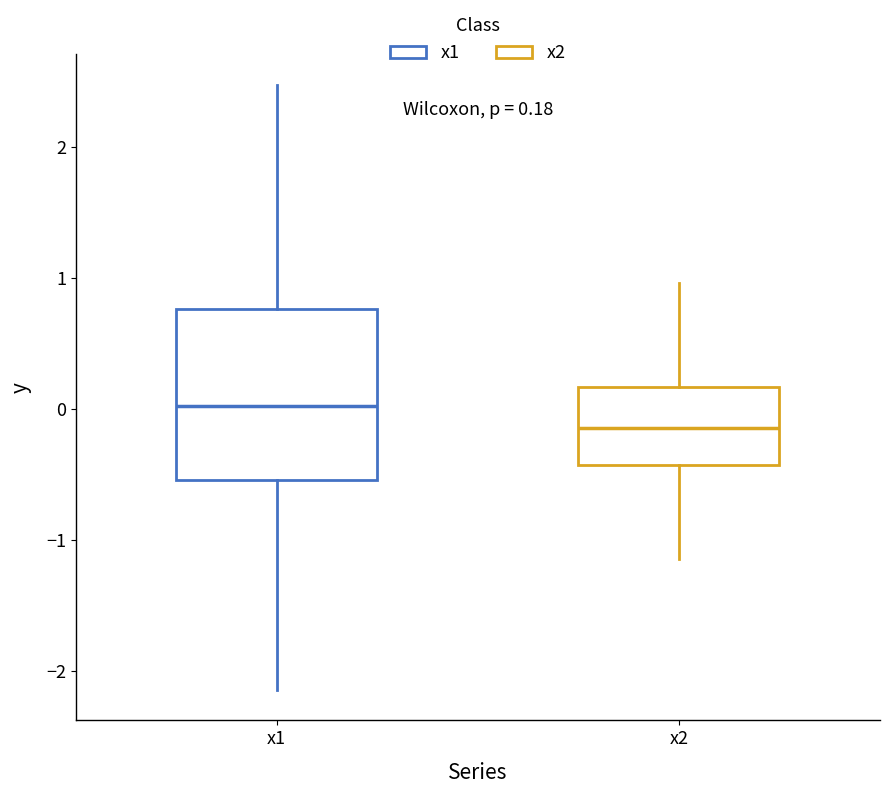

Which box has the highest median line?

x1